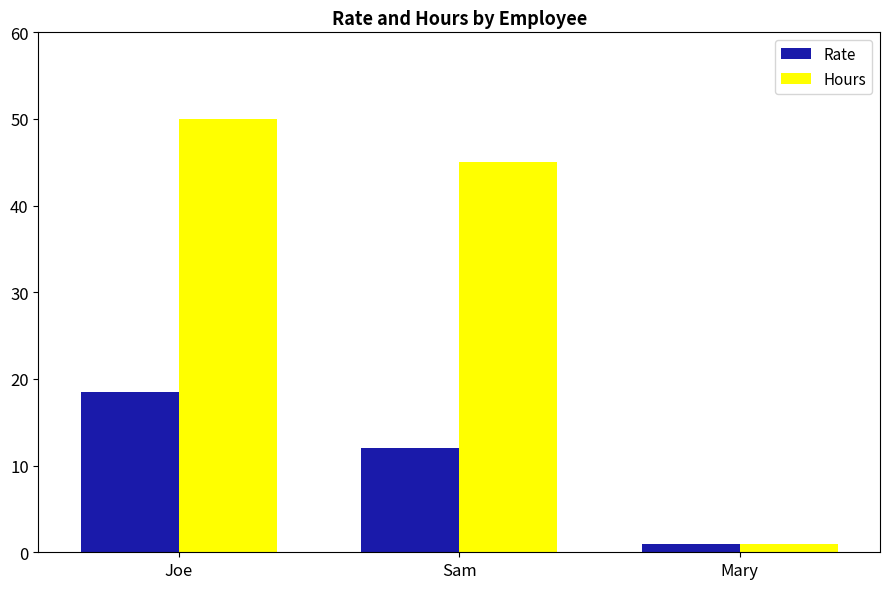

Reading right to left, transcribe all the data shown in this chart.

Rate: 1.0	12.0	18.5
Hours: 1.0	45.0	50.0